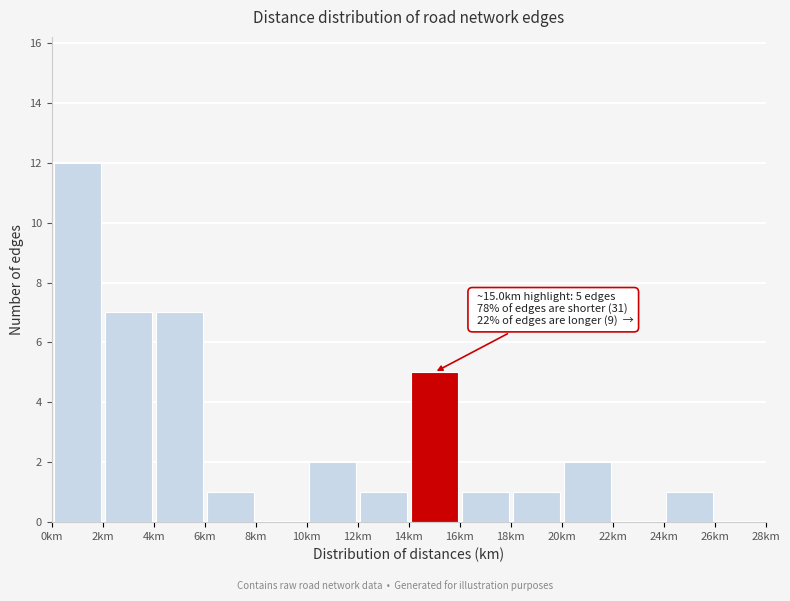

Which range on the x-axis has the tallest bar?

0 to 2